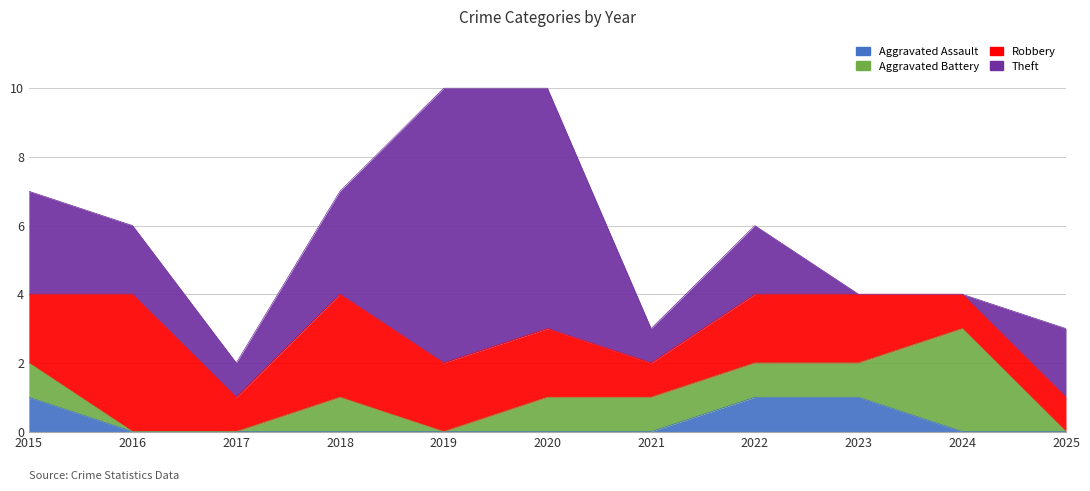

At which label does Theft reach its minimum?

2023